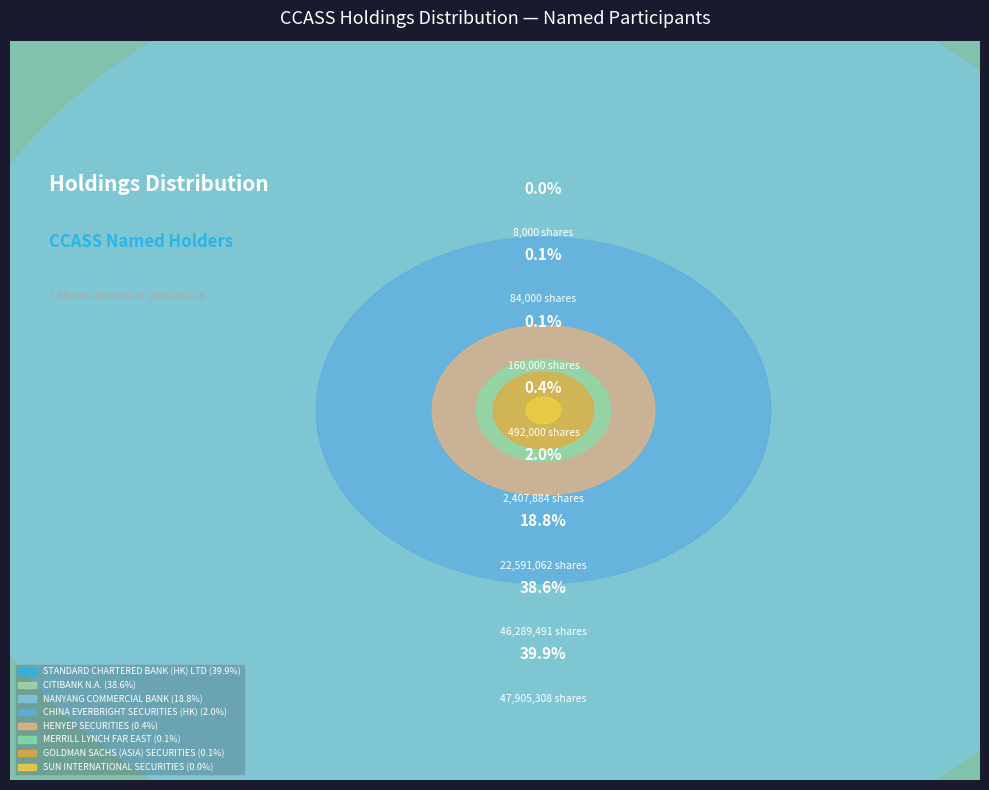

Do CHINA EVERBRIGHT
SECURITIES (HK) and MERRILL LYNCH
FAR EAST together represent more than half of the pie?

No